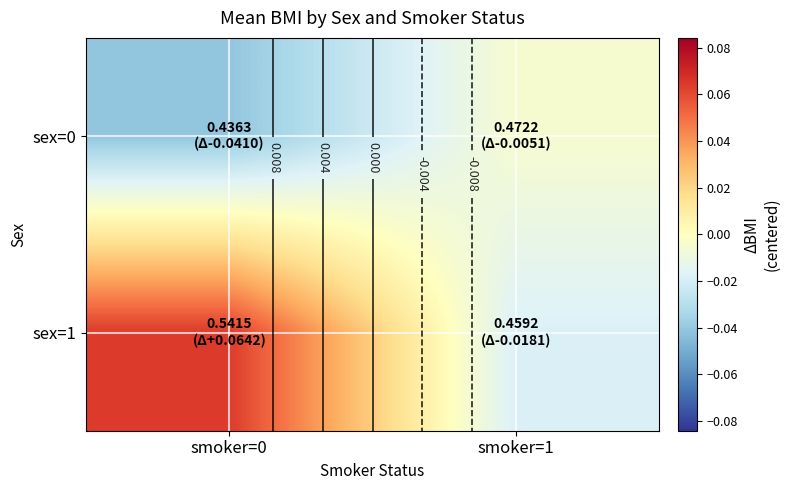

At how many categories does at least one series exceed 0?

1